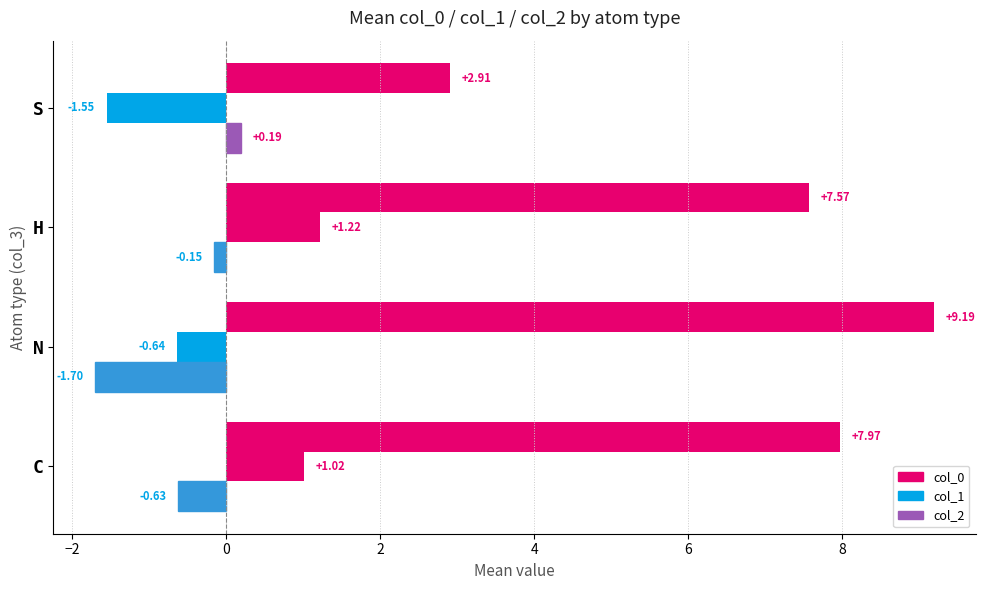

What is the value of the col_2 bar at the 1st from the left?

-0.6